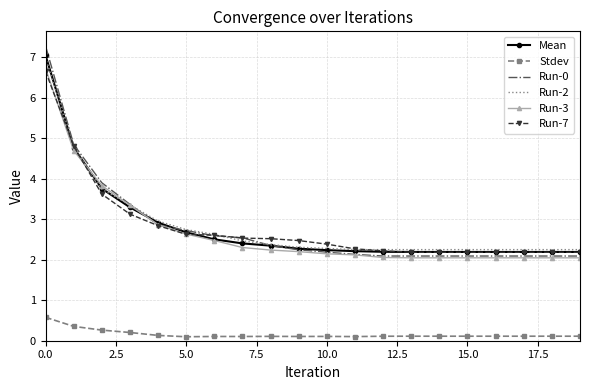

Which series has the widest spread of values?

Run-0